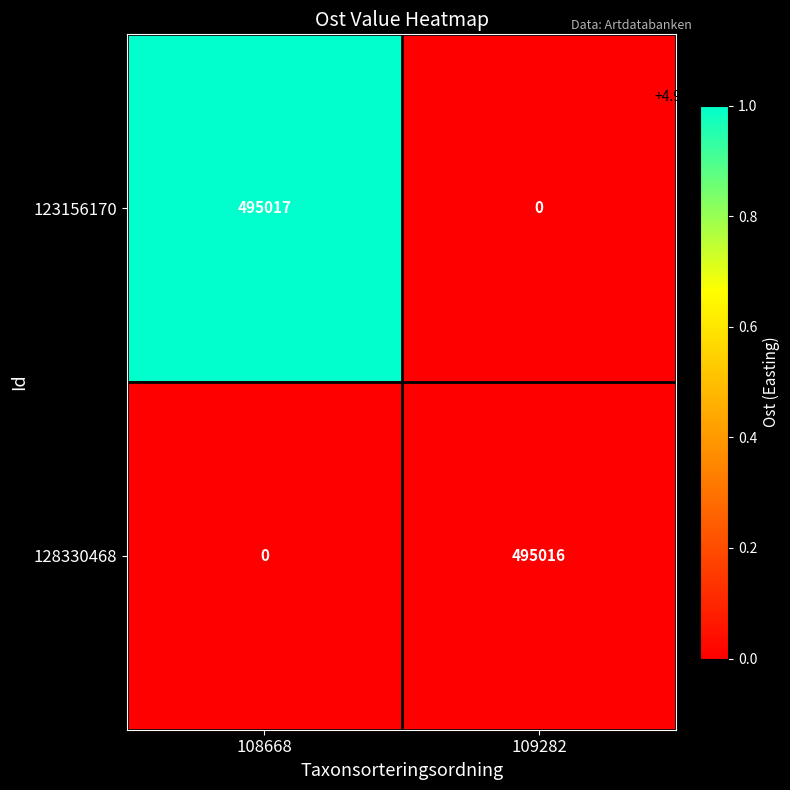

What is the difference between the 128330468 values at 109282 and 108668?

495016